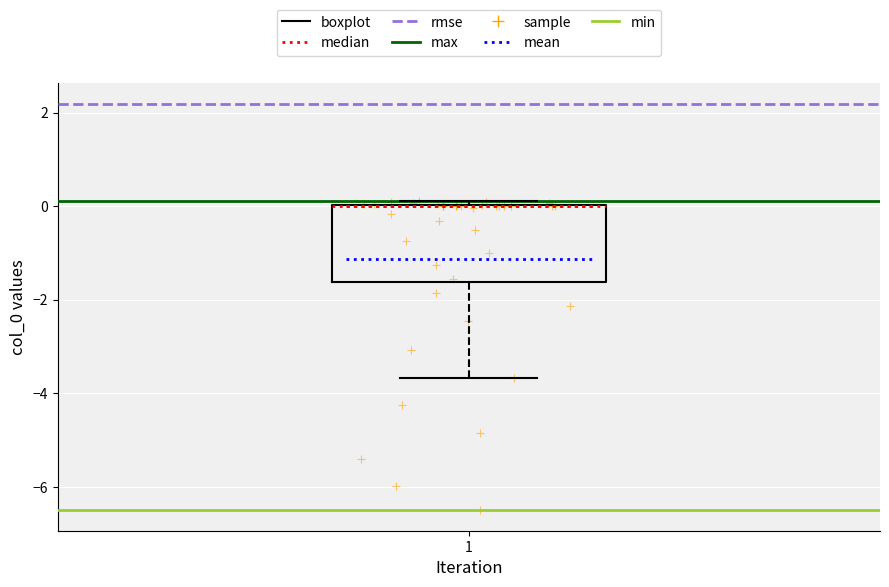

Read this box plot against the y-axis: the position of the median line, the range covered by the box, and the ends of both whiskers. The values are not printed on the chart, so give them approximately, as read against the axis.

median 0.0 (drawn on the box's upper edge), box -1.6 to 0.0, whiskers -3.6 to 0.0 (just above the box's upper edge)